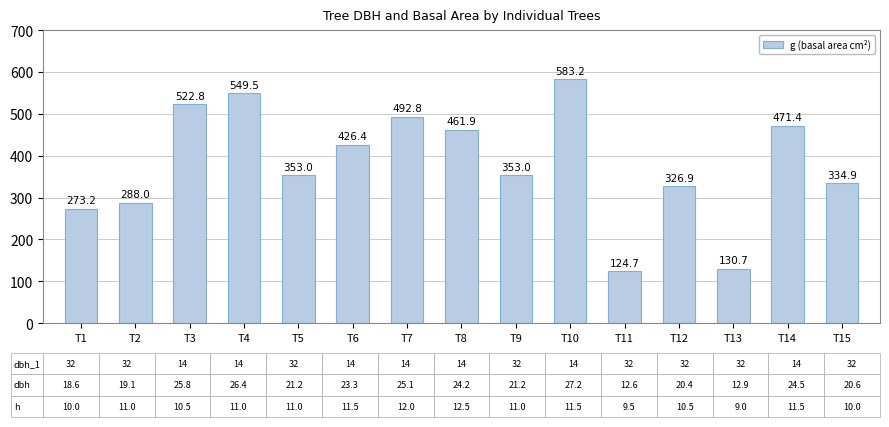

True or false: the data shows 100.2 at T15.

False